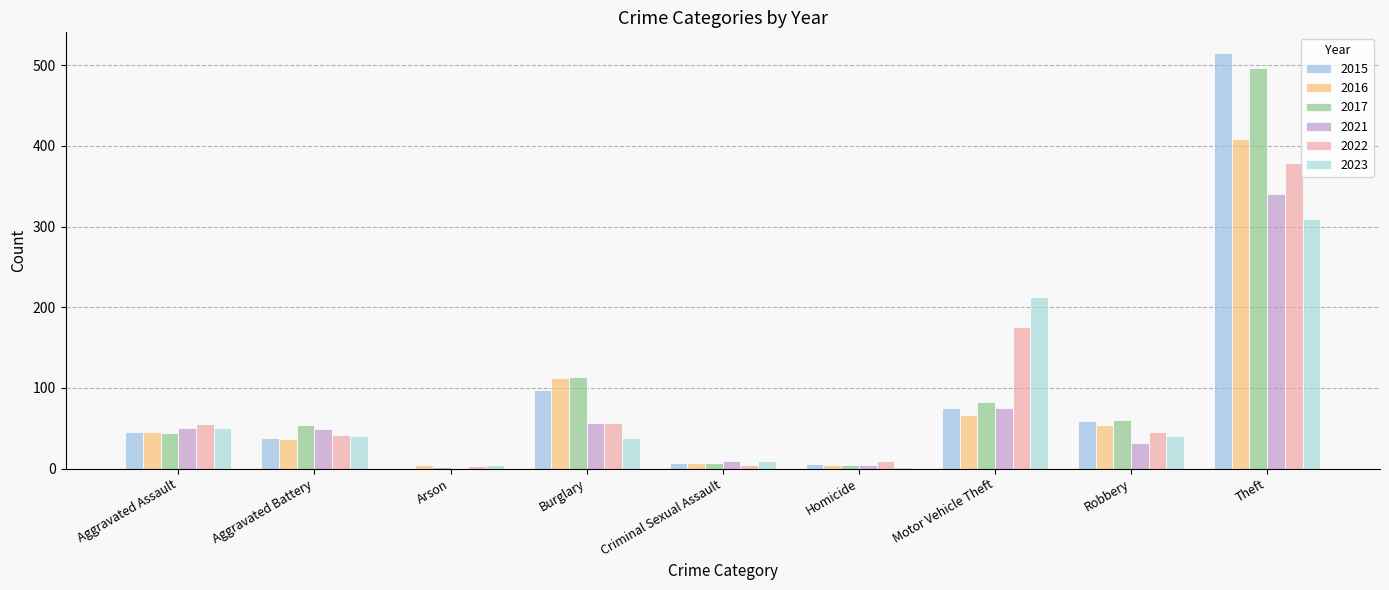

Rank the categories by 2017 value from highest to lowest.

Theft, Burglary, Motor Vehicle Theft, Robbery, Aggravated Battery, Aggravated Assault, Criminal Sexual Assault, Homicide, Arson